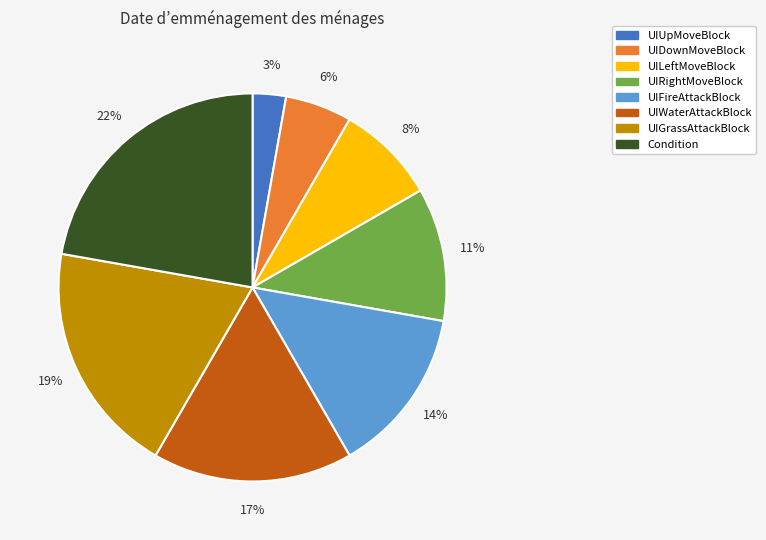

How many segments does this pie chart have?

8